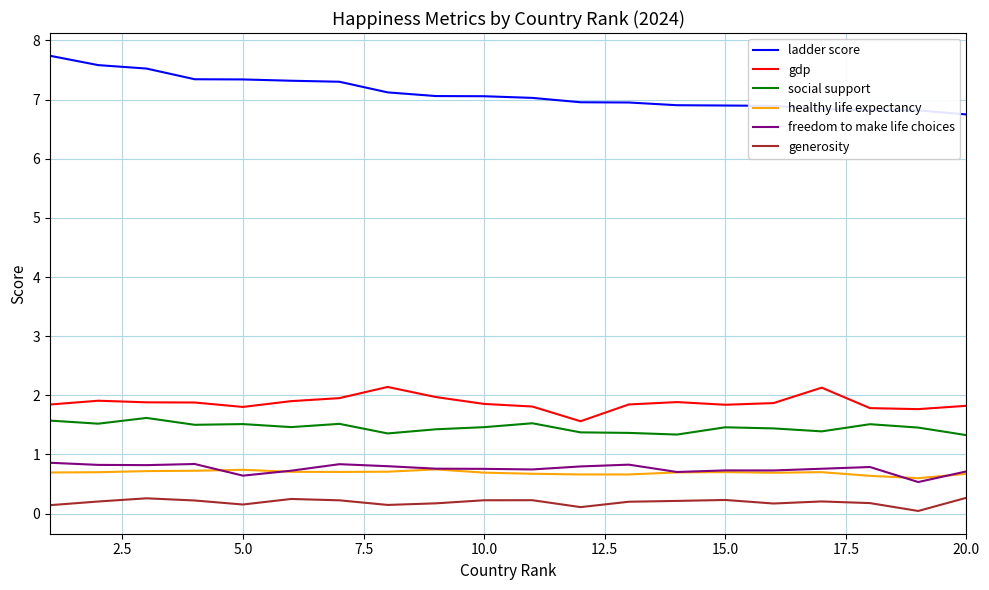

True or false: generosity and social support intersect in this chart.

False